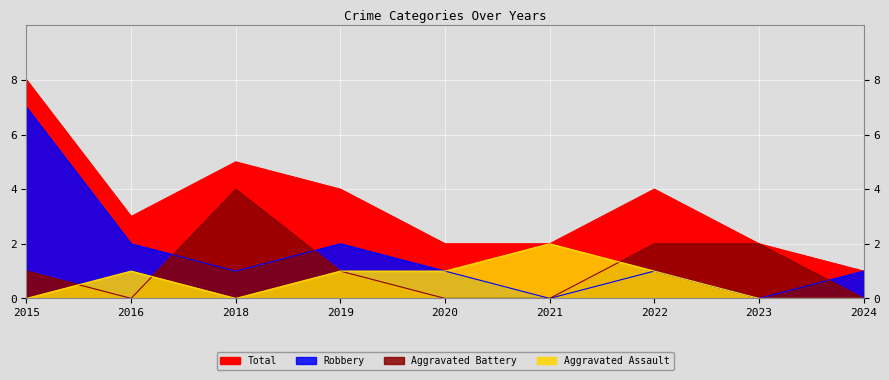

What is the difference between the highest and lowest values at 2022?

3